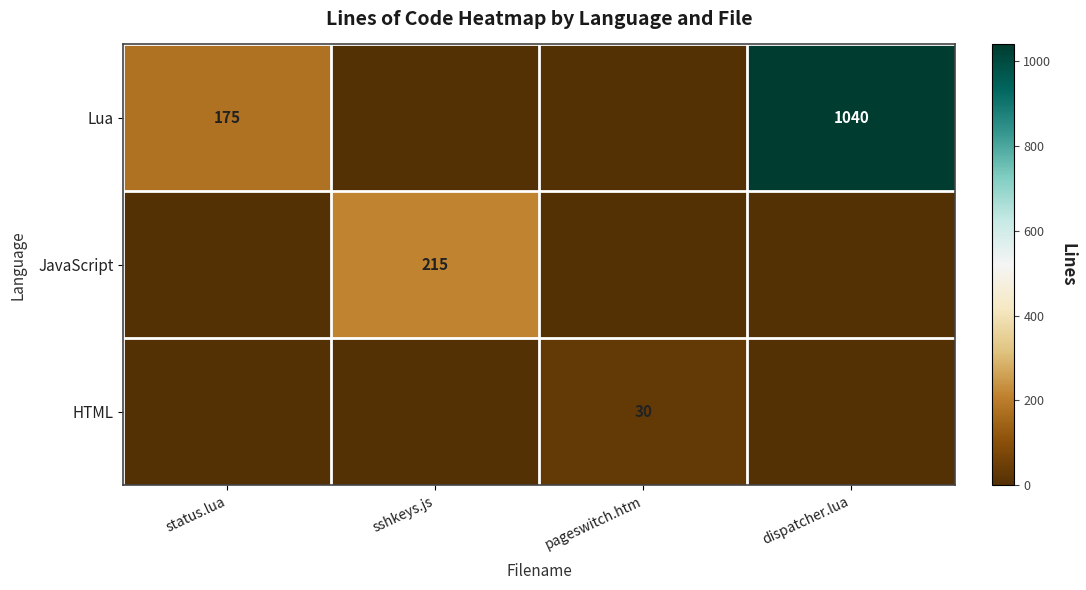

The value of JavaScript at sshkeys.js is 215. True or false?

True